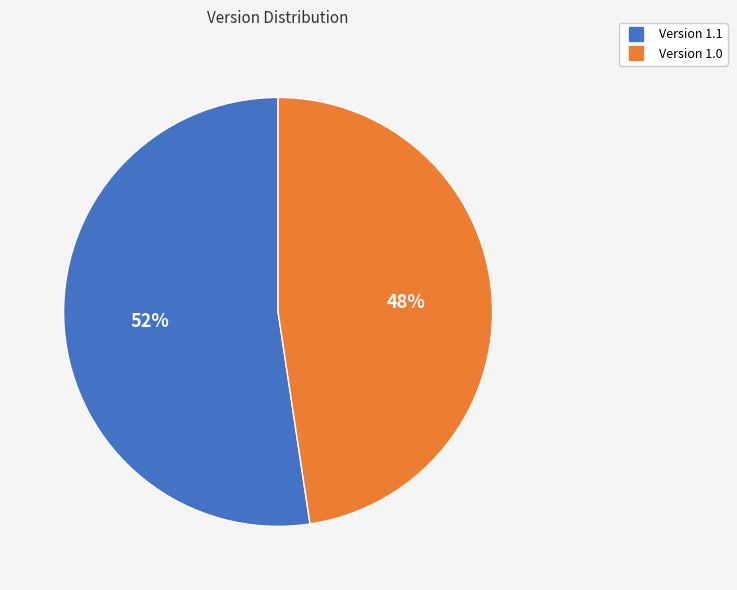

Which slice is the smallest?

Version 1.0